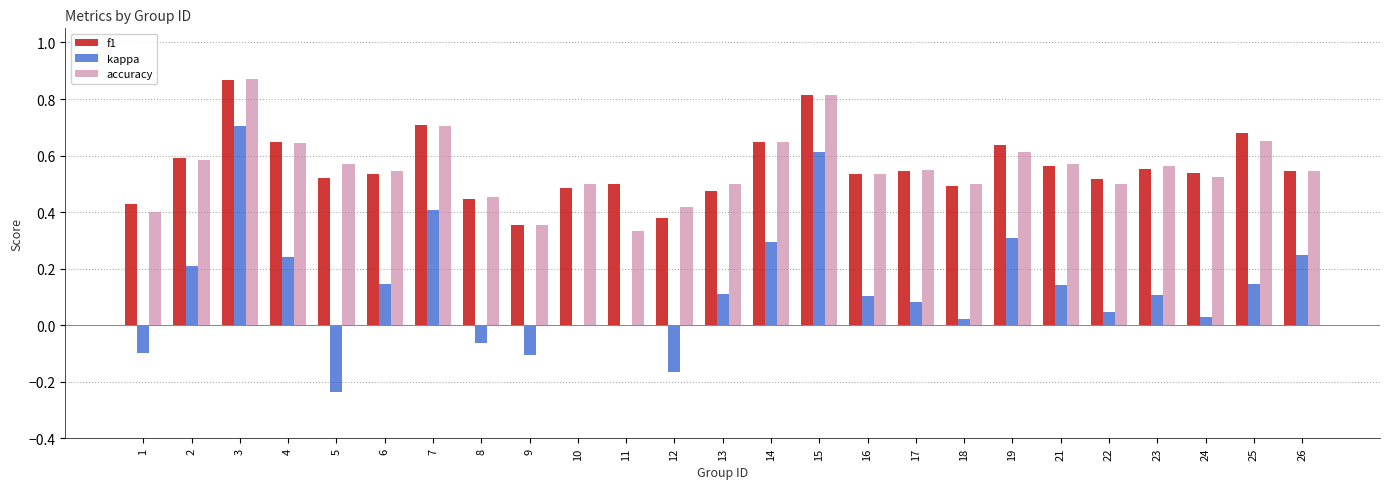

Are the bars horizontal?

No